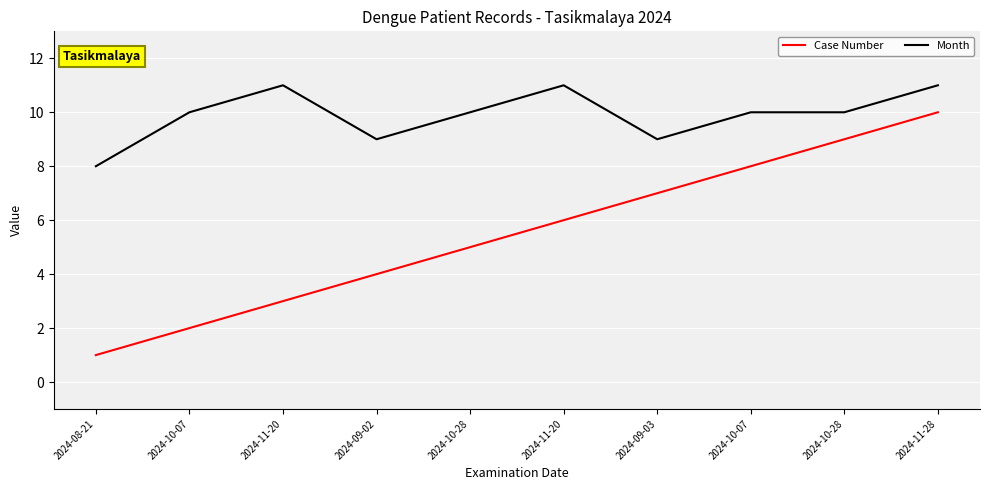

What is the lowest value of the Case Number series?

1